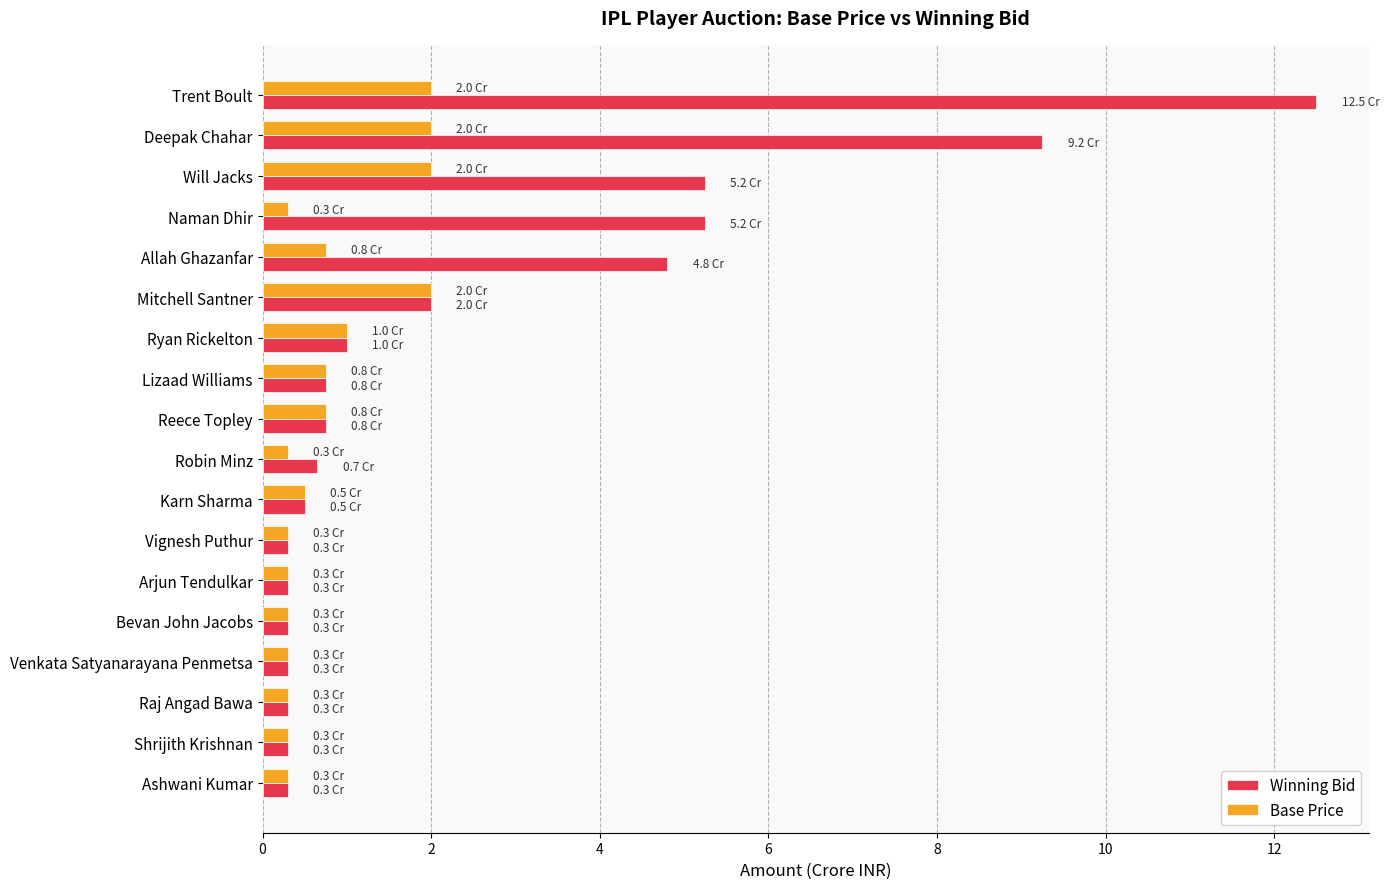

What is the difference between the maximum and second lowest values in the Winning Bid series?

12.2